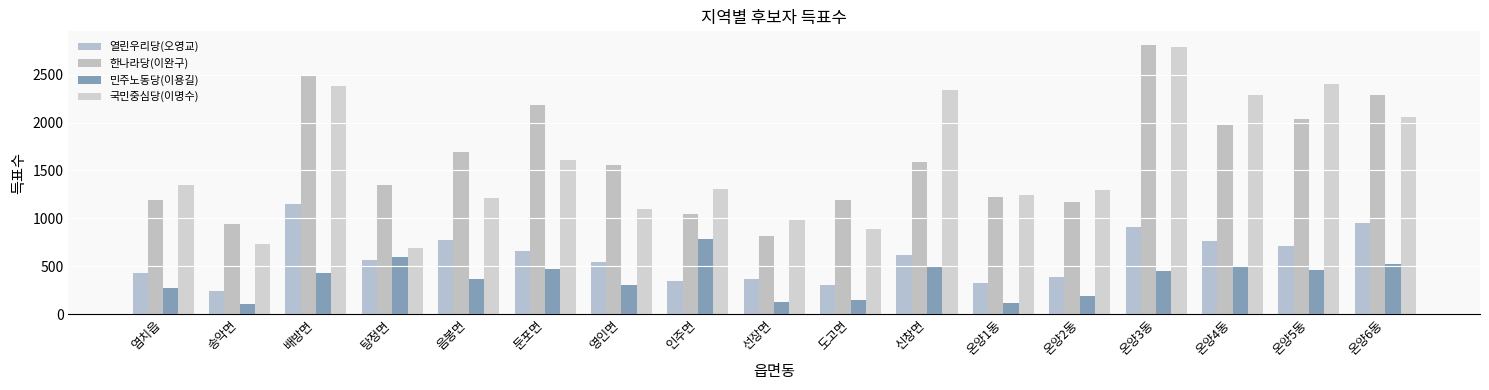

Count the number of data series in this chart.

4